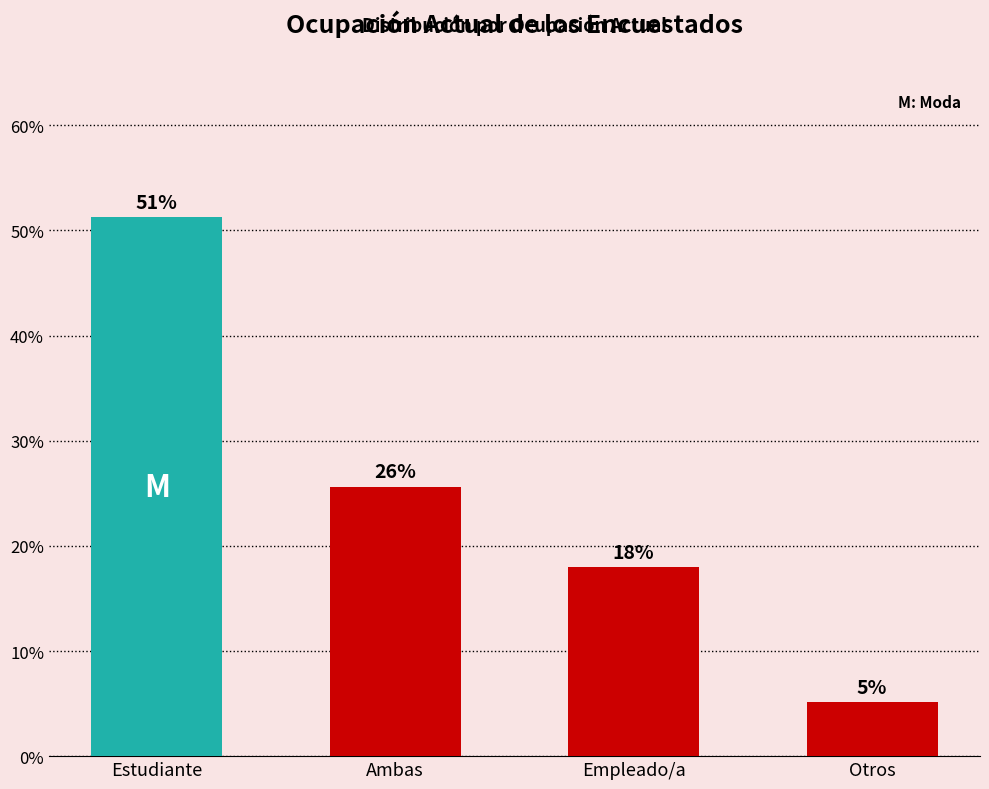

How many bars are there in total?

4